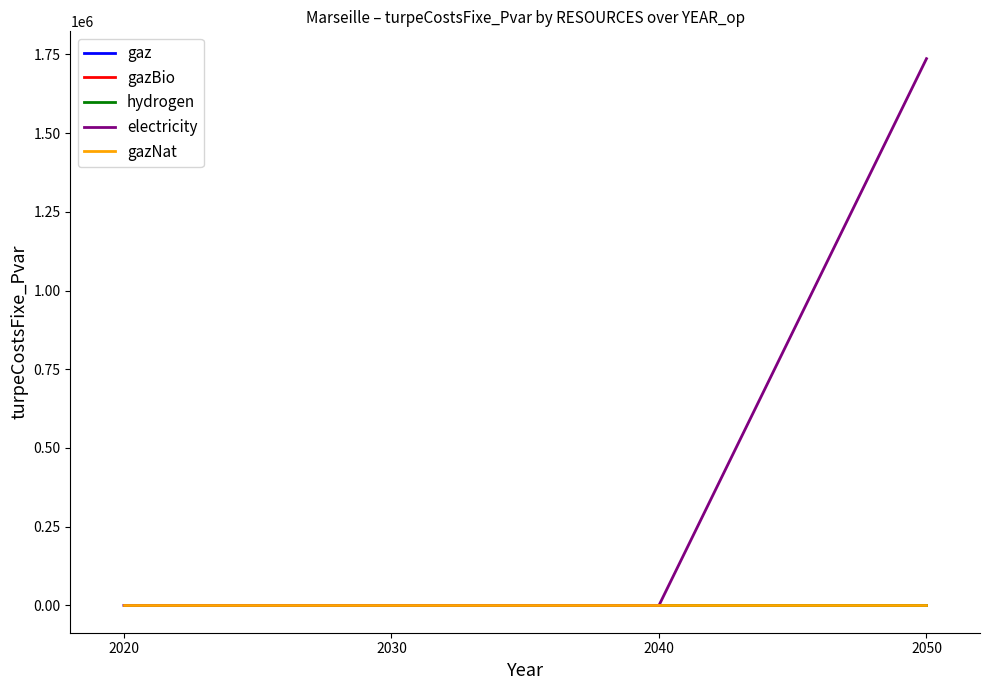

Is this an area chart (filled region under the line)?

No